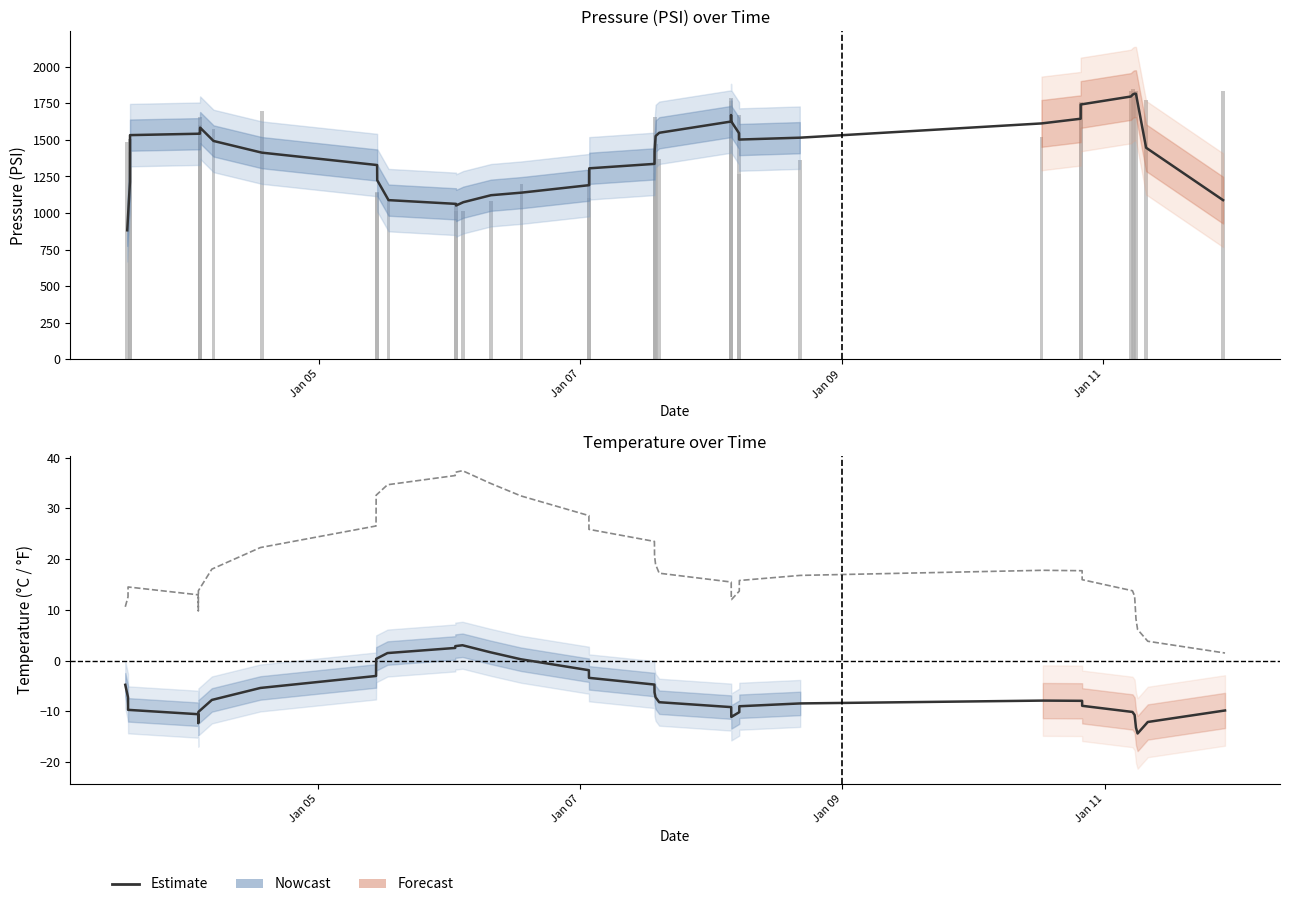

What is the sum of the Estimate values at Jan 09 and Jan 07?

2745.6